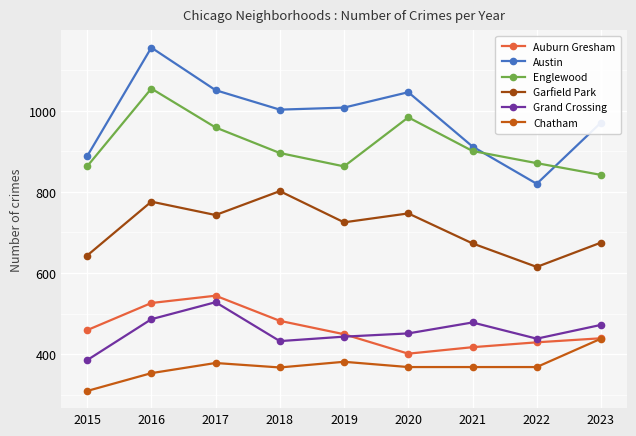

What are all the series names shown in the legend?

Auburn Gresham, Austin, Englewood, Garfield Park, Grand Crossing, Chatham